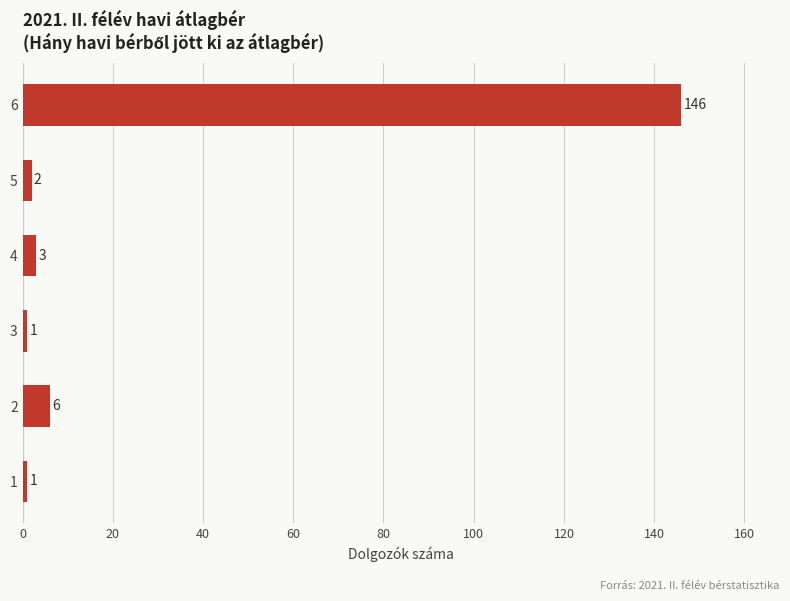

Read the value at 2.

6